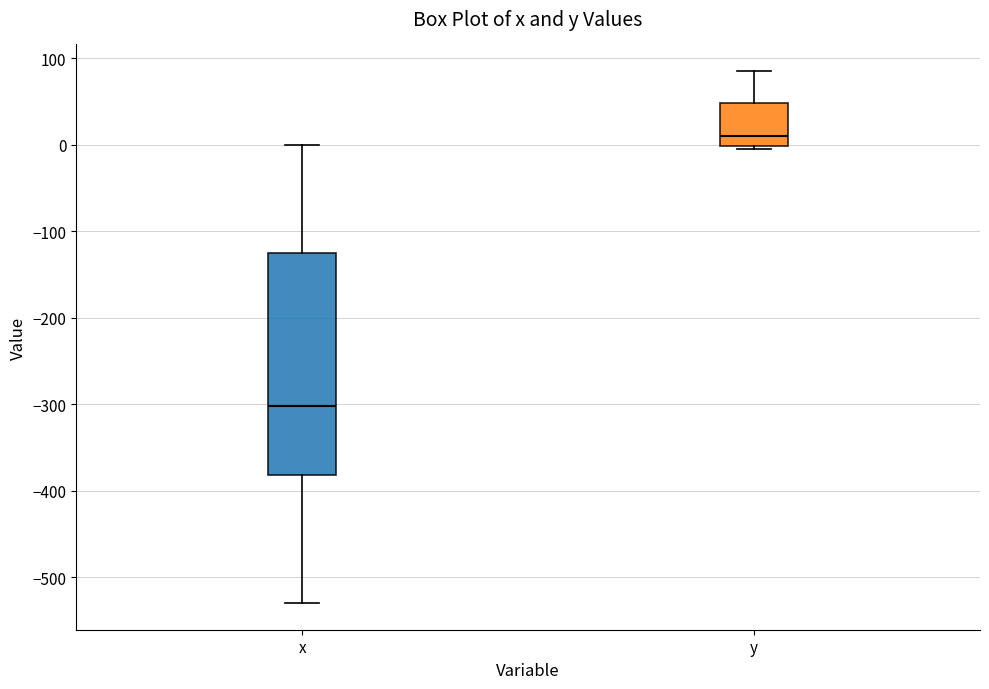

Which box has the lowest median line?

x